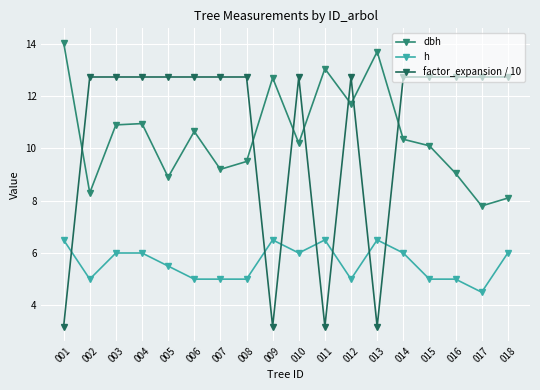

What is the total value across all series at 014?

29.1